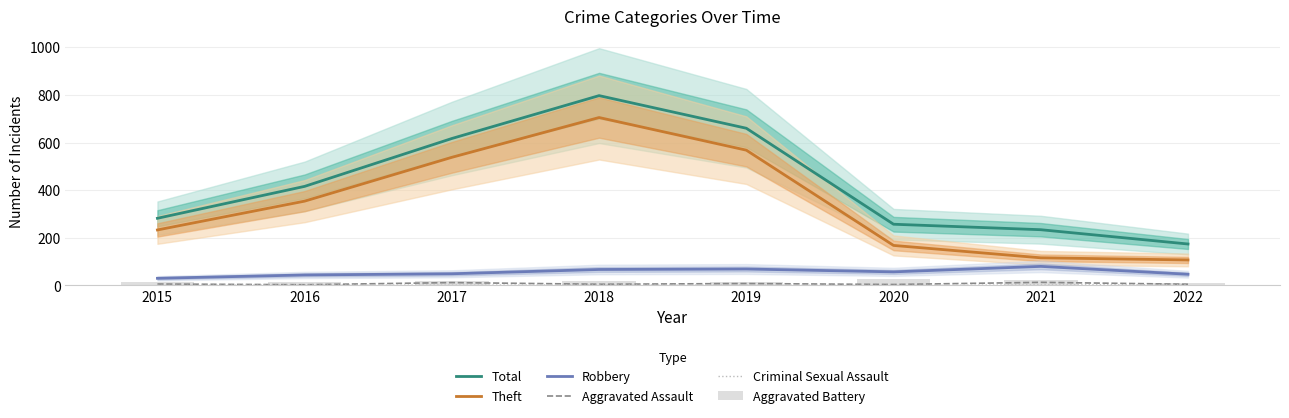

What is the sum of the Total values at 2018 and 2021?

1031